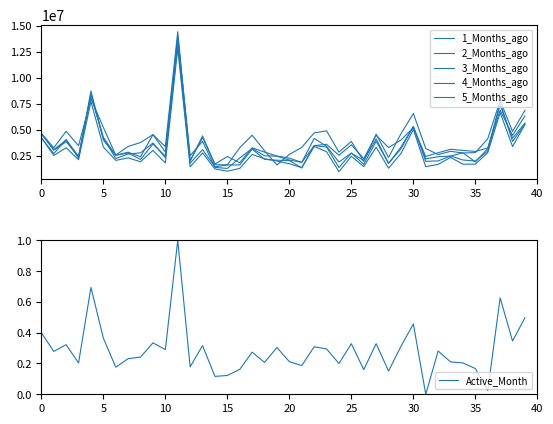

What is the difference between the 3_Months_ago values at 25 and 13?

1136629.9